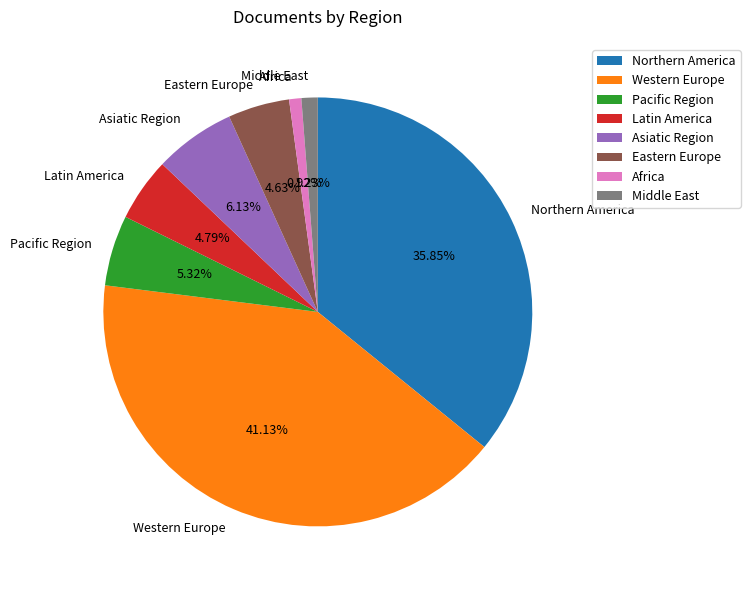

True or false: Latin America accounts for 20% of the total.

False